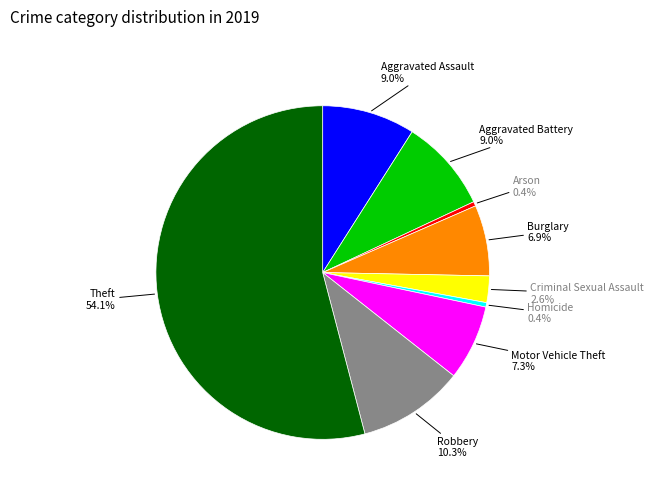

To the nearest percent, what is the average slice percentage?

11%